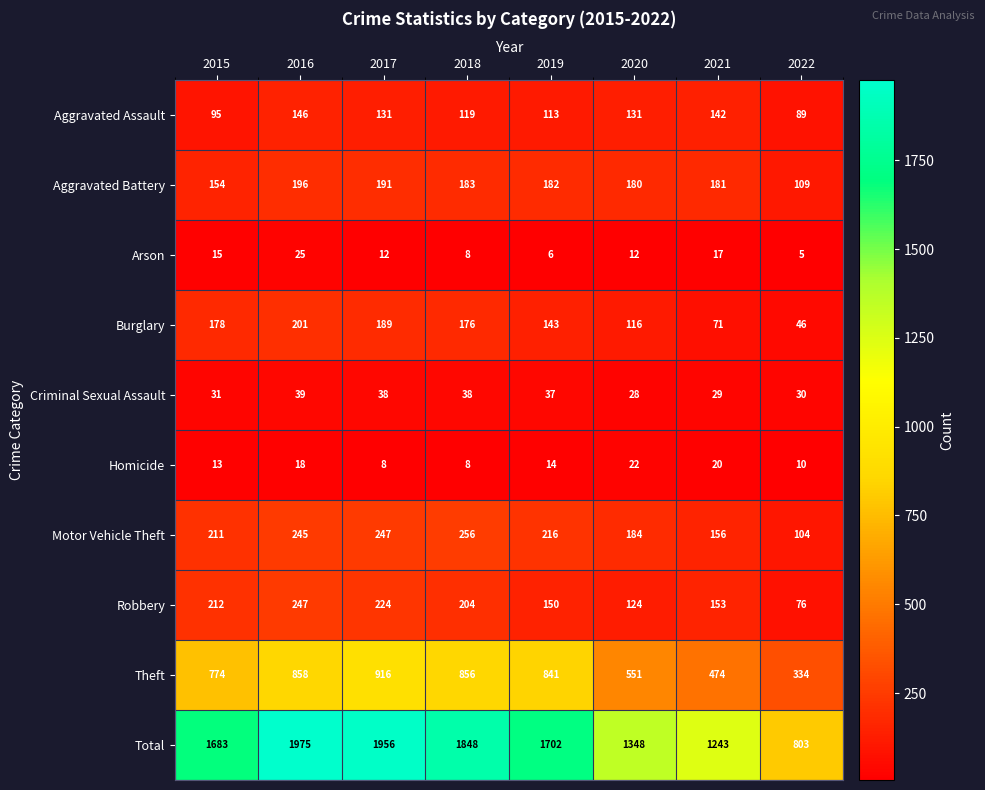

What is the difference between the highest and lowest values at 2021?

1226